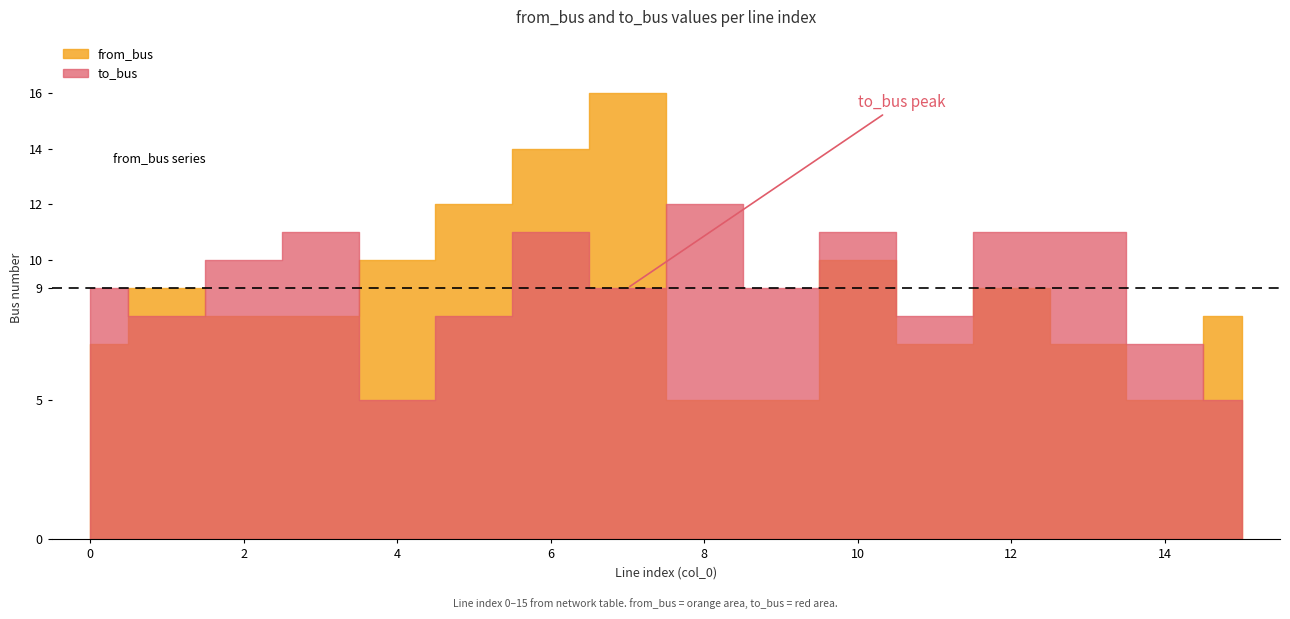

Which category has the lowest value across all series?

8